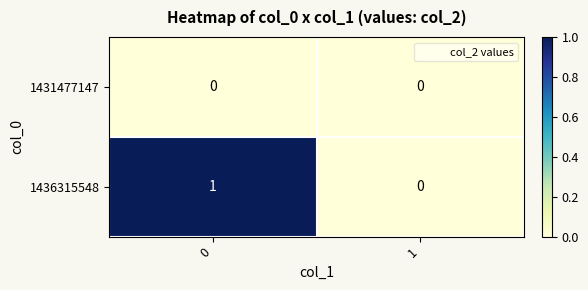

List the series in order of their overall mean, highest first.

1436315548, 1431477147